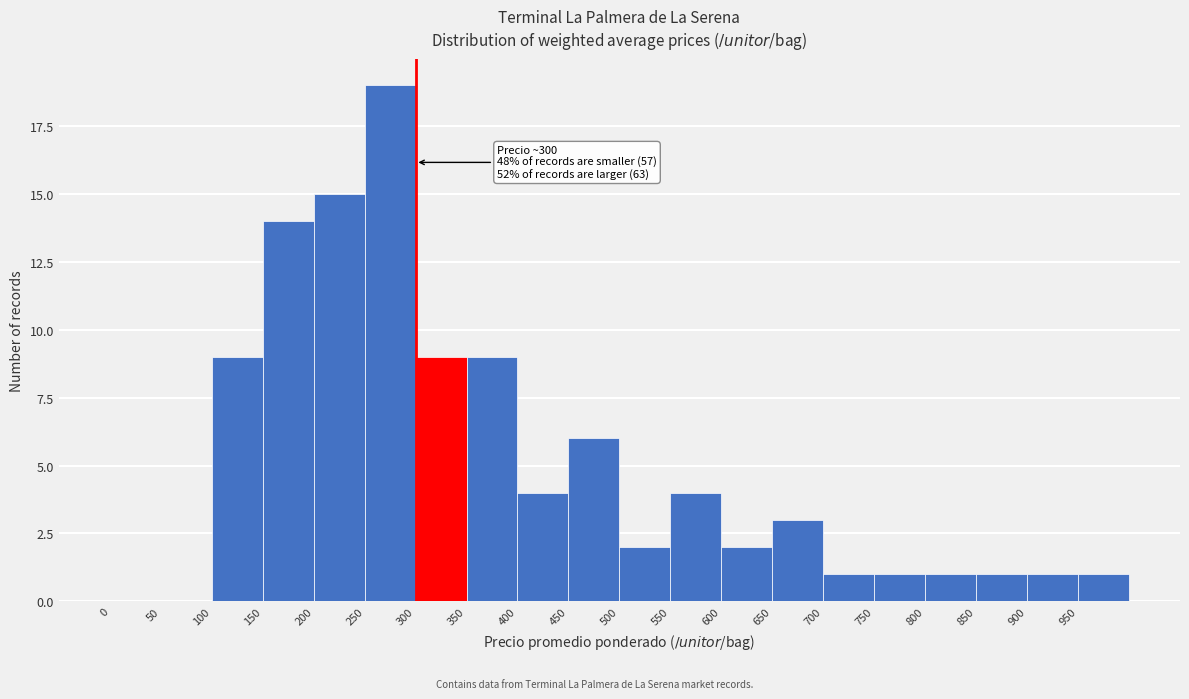

Over which range of the x-axis is the bar tallest?

250 to 300